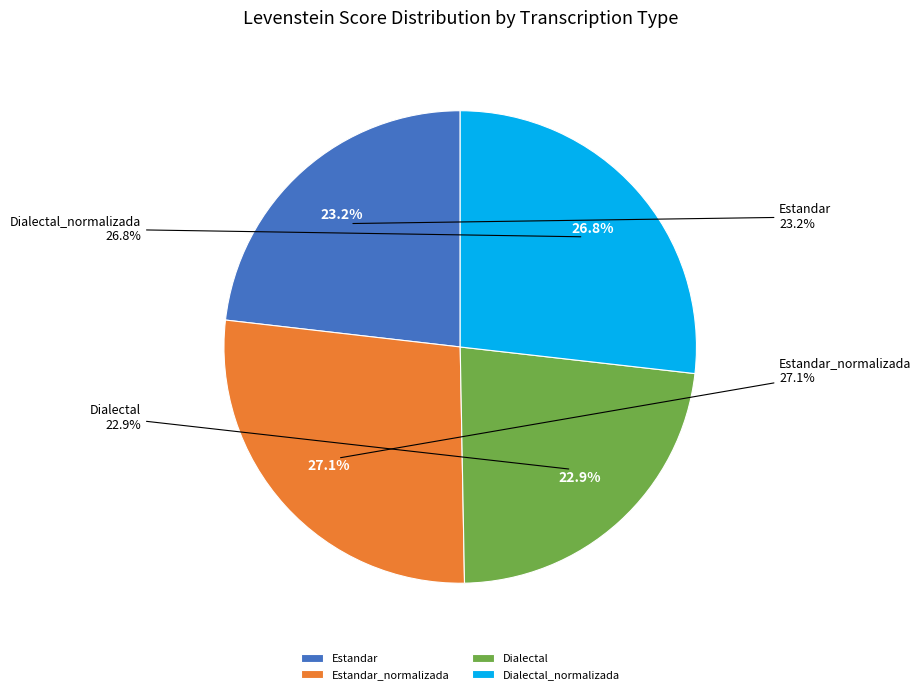

Rank the categories by value from highest to lowest.

Estandar_normalizada, Dialectal_normalizada, Estandar, Dialectal